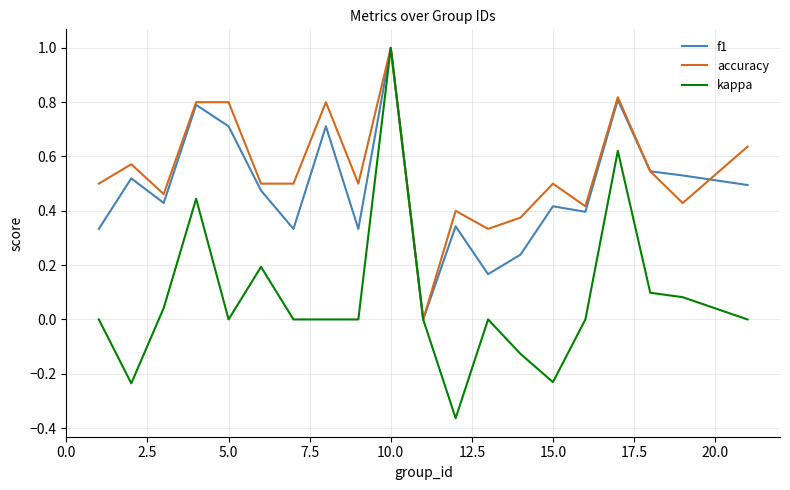

Which series has the largest range (max minus min)?

kappa